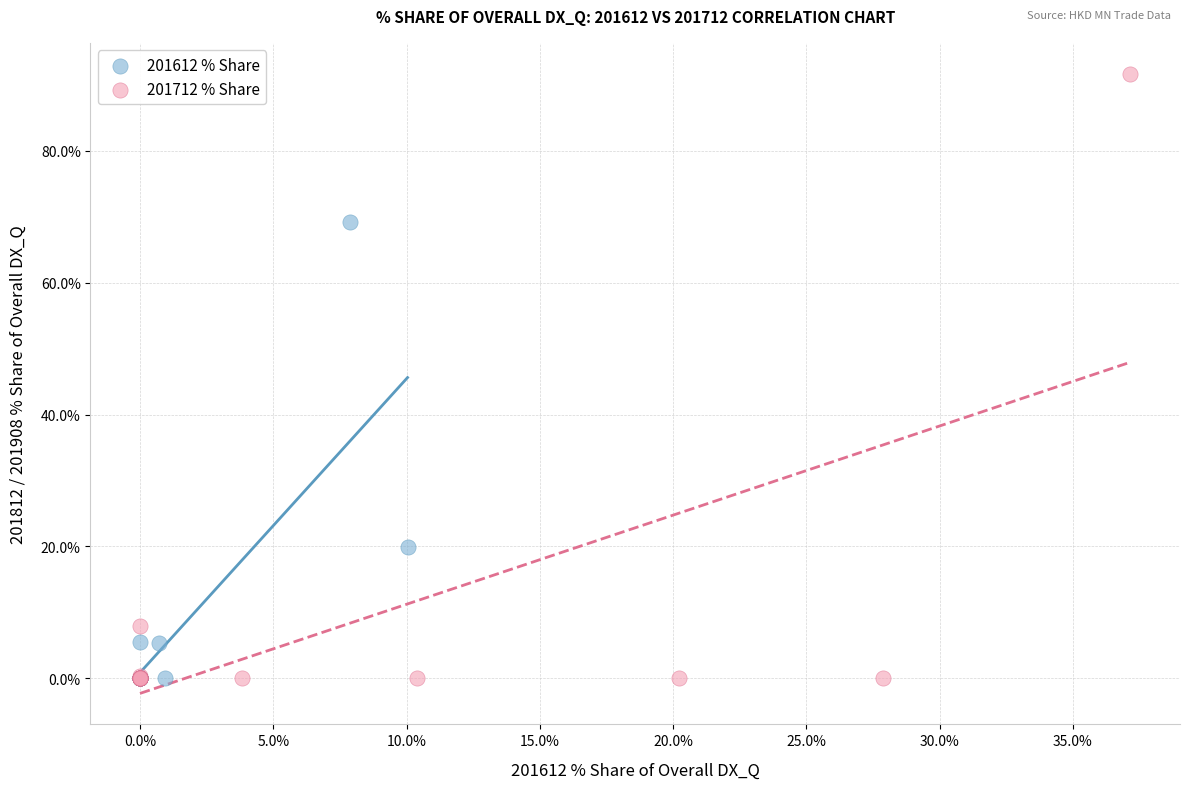

Which series reaches the maximum Y coordinate?

201712 % Share